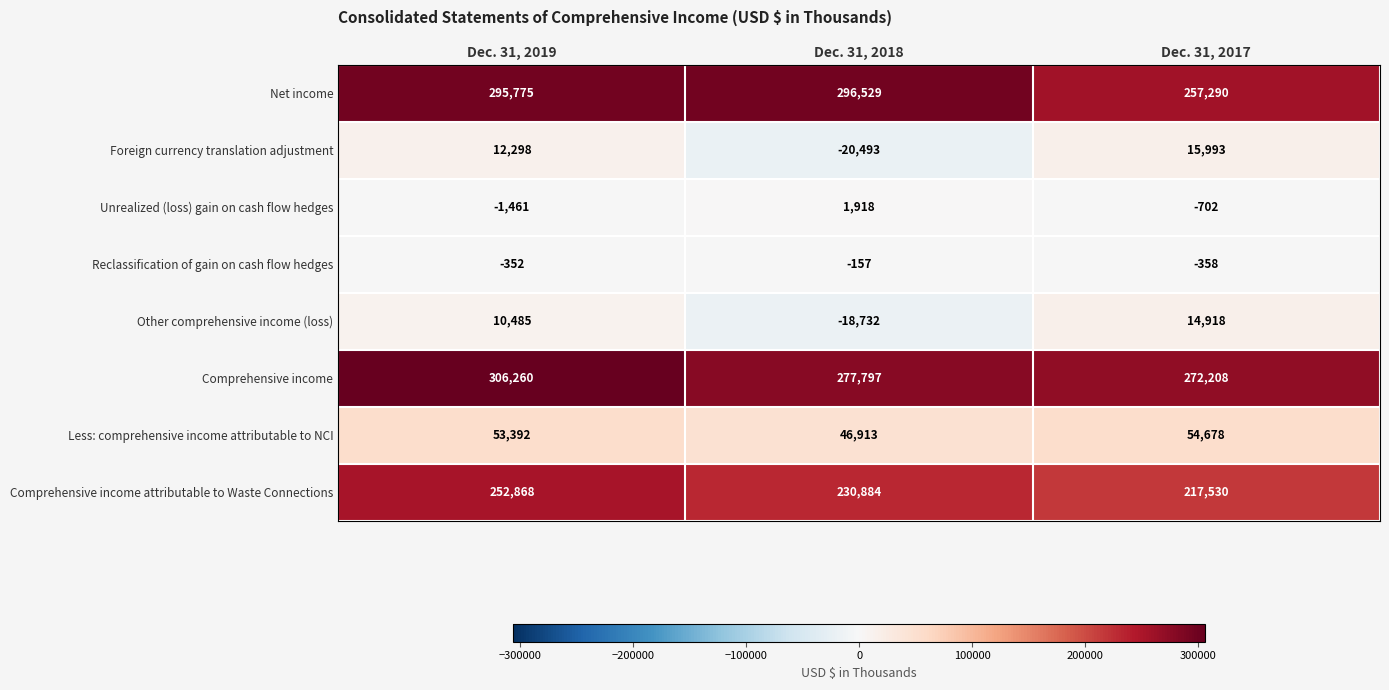

Reading right to left, list all the values displayed in this chart.

Net income: Dec. 31, 2017=257290	Dec. 31, 2018=296529	Dec. 31, 2019=295775
Foreign currency translation adjustment: Dec. 31, 2017=15993	Dec. 31, 2018=-20493	Dec. 31, 2019=12298
Unrealized (loss) gain on cash flow hedges: Dec. 31, 2017=-702	Dec. 31, 2018=1918	Dec. 31, 2019=-1461
Reclassification of gain on cash flow hedges: Dec. 31, 2017=-358	Dec. 31, 2018=-157	Dec. 31, 2019=-352
Other comprehensive income (loss): Dec. 31, 2017=14918	Dec. 31, 2018=-18732	Dec. 31, 2019=10485
Comprehensive income: Dec. 31, 2017=272208	Dec. 31, 2018=277797	Dec. 31, 2019=306260
Less: comprehensive income attributable to NCI: Dec. 31, 2017=54678	Dec. 31, 2018=46913	Dec. 31, 2019=53392
Comprehensive income attributable to Waste Connections: Dec. 31, 2017=217530	Dec. 31, 2018=230884	Dec. 31, 2019=252868